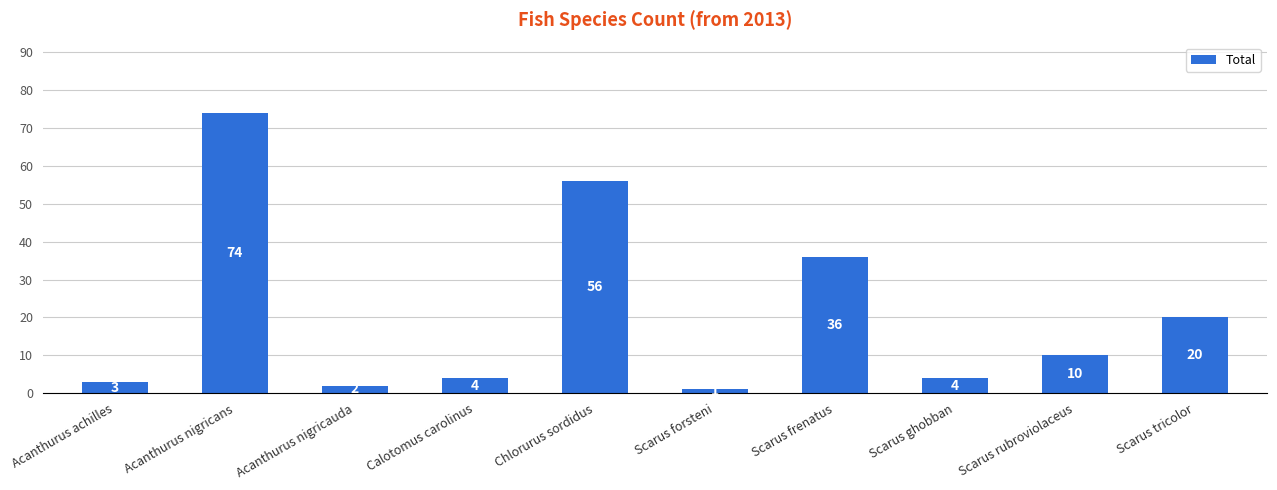

What is the approximate value at Scarus tricolor, to the nearest 5?

20